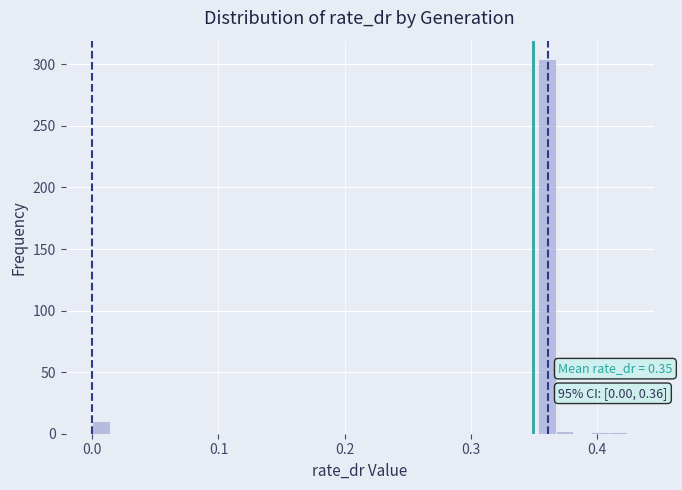

Read against the x-axis, roughly where is the centre of the tallest bar?

0.36